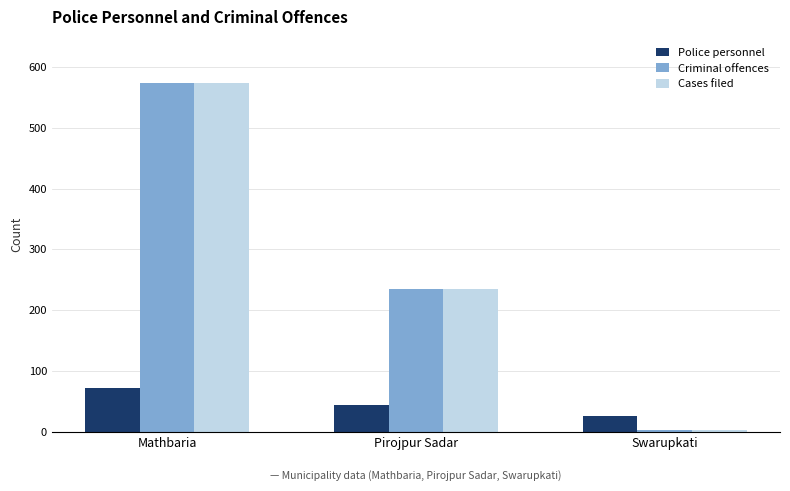

Rank the categories by Police personnel value from lowest to highest.

Swarupkati, Pirojpur Sadar, Mathbaria